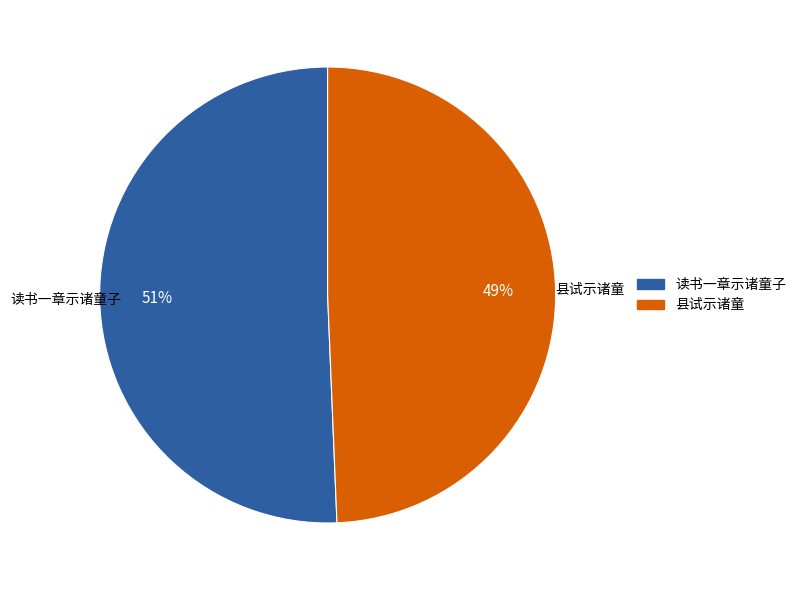

How many segments does this pie chart have?

2